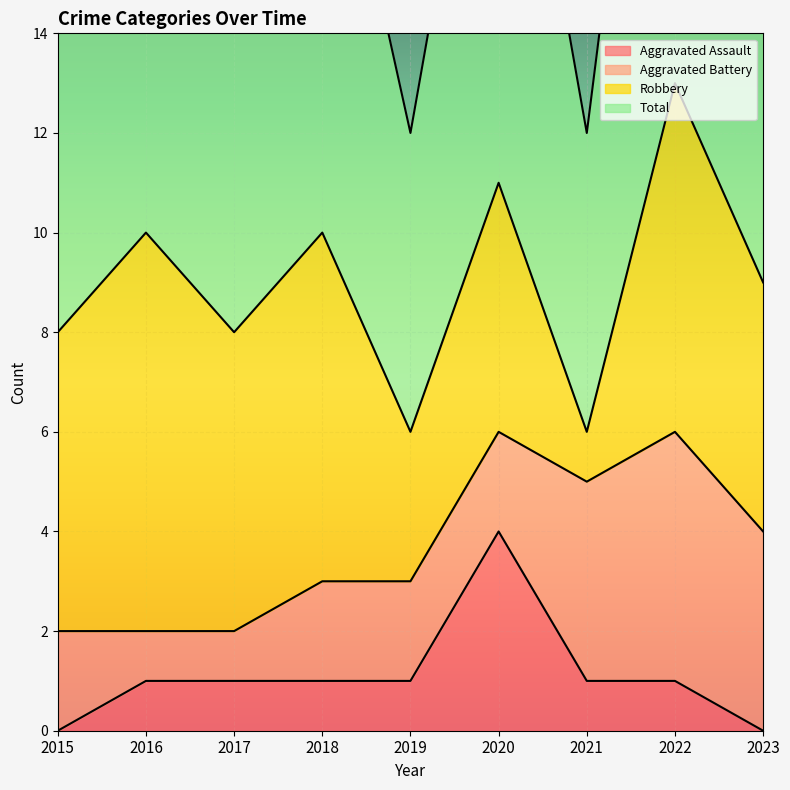

Which series has the largest range (max minus min)?

Total